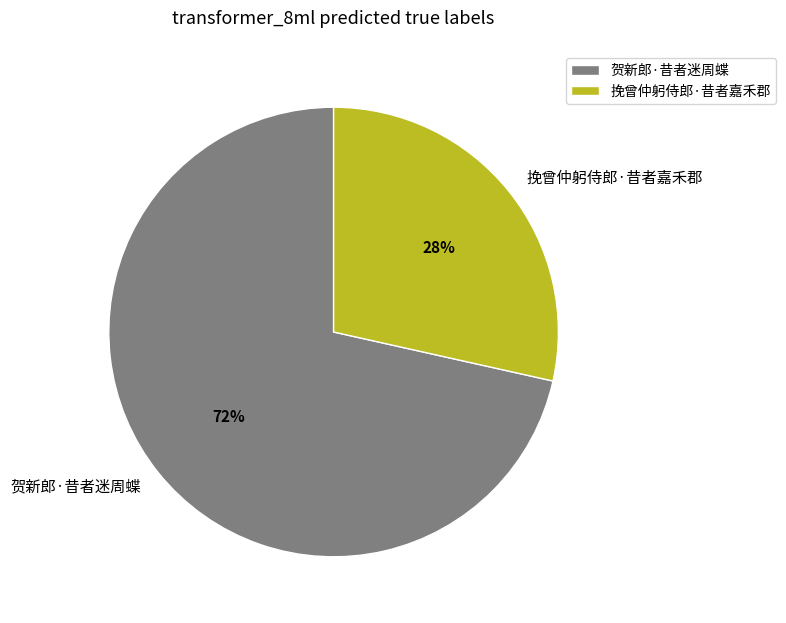

Does 贺新郎·昔者迷周蝶 represent more than half of the total?

Yes